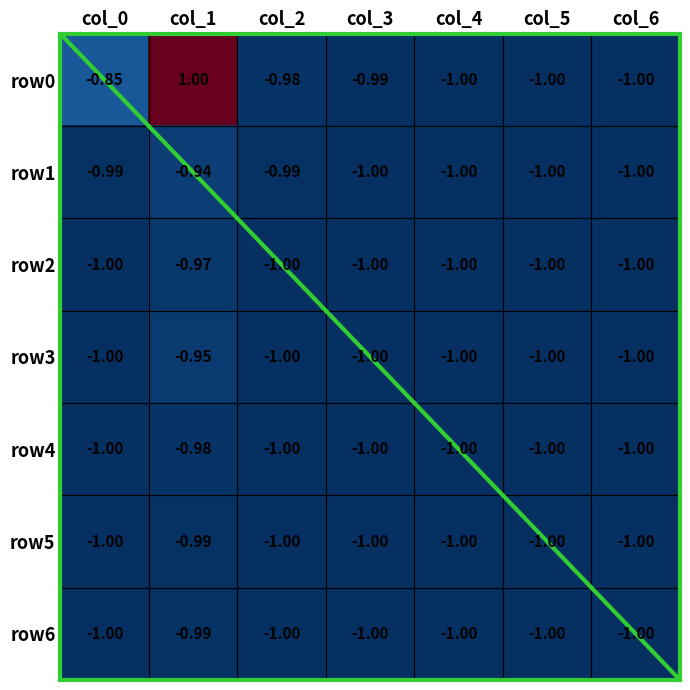

Is the value of row5 at col_1 greater than the value of row6 at col_3?

Yes